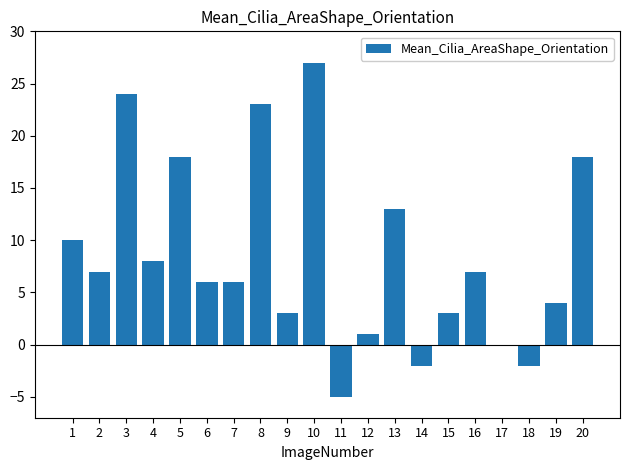

Are the bars grouped side by side (vs. stacked)?

No